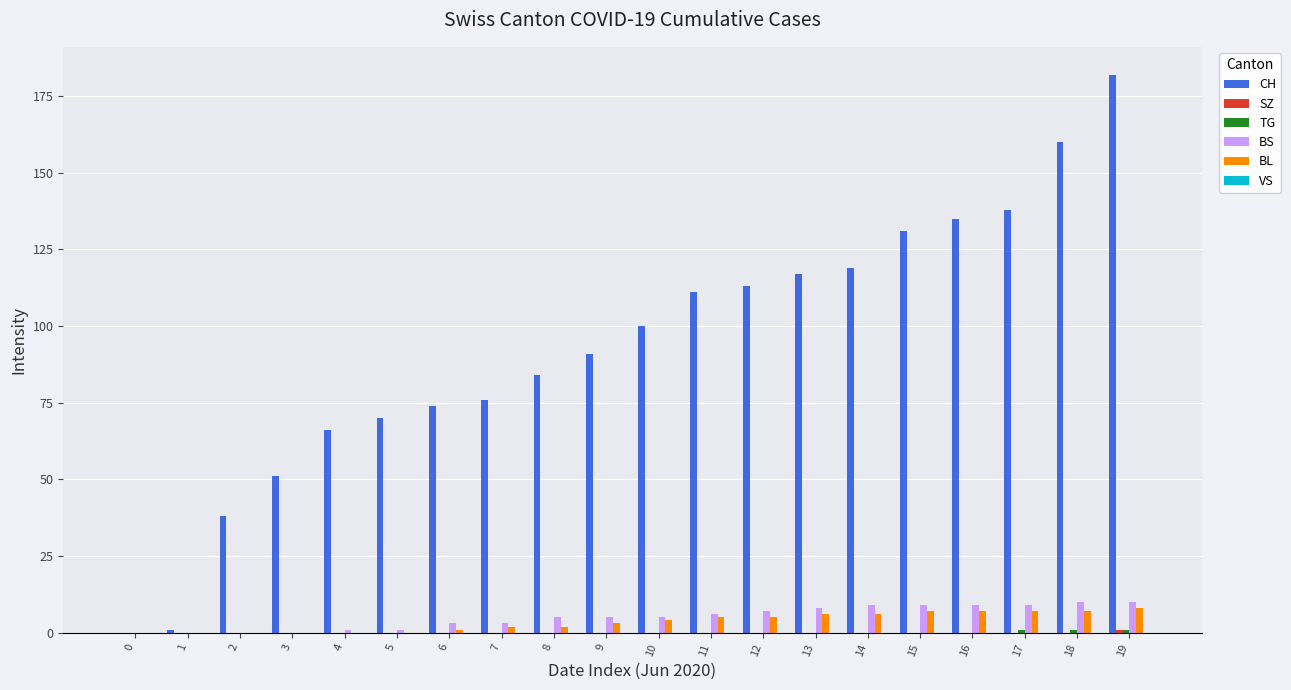

What is the average value of the CH series?

93